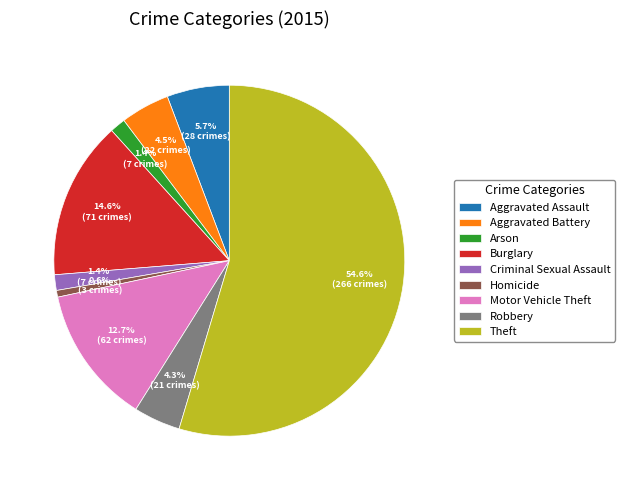

The Homicide slice represents 11% of the pie. True or false?

False